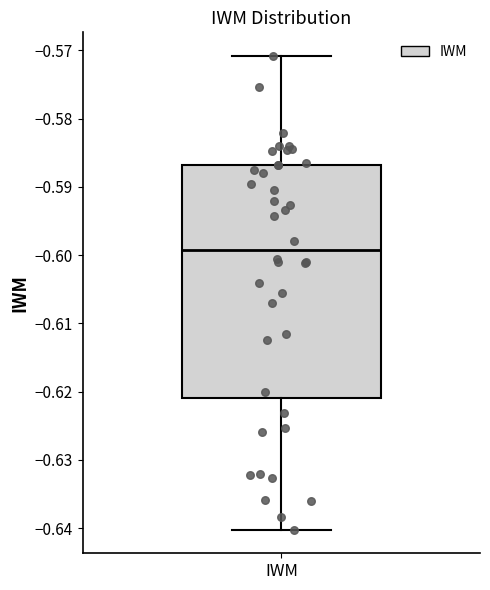

Where is the upper edge of the box for IWM on the y-axis? The values are not printed on the chart, so give them approximately, as read against the axis.

-0.587